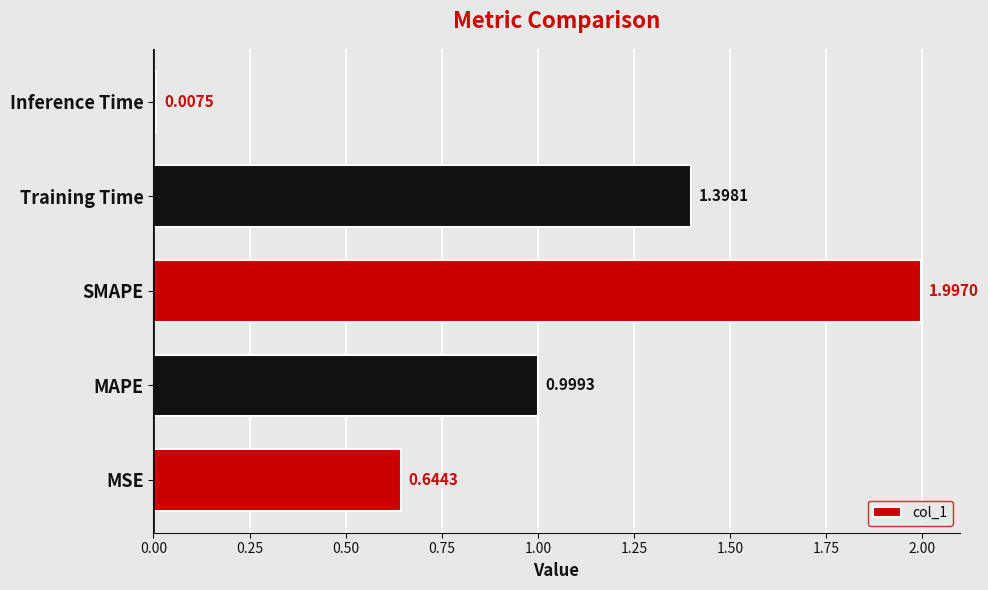

What is the change in value from SMAPE to Training Time?

-0.6